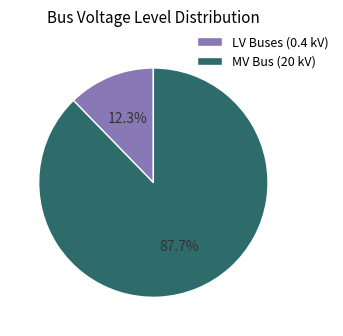

Count the number of slices in the pie.

2